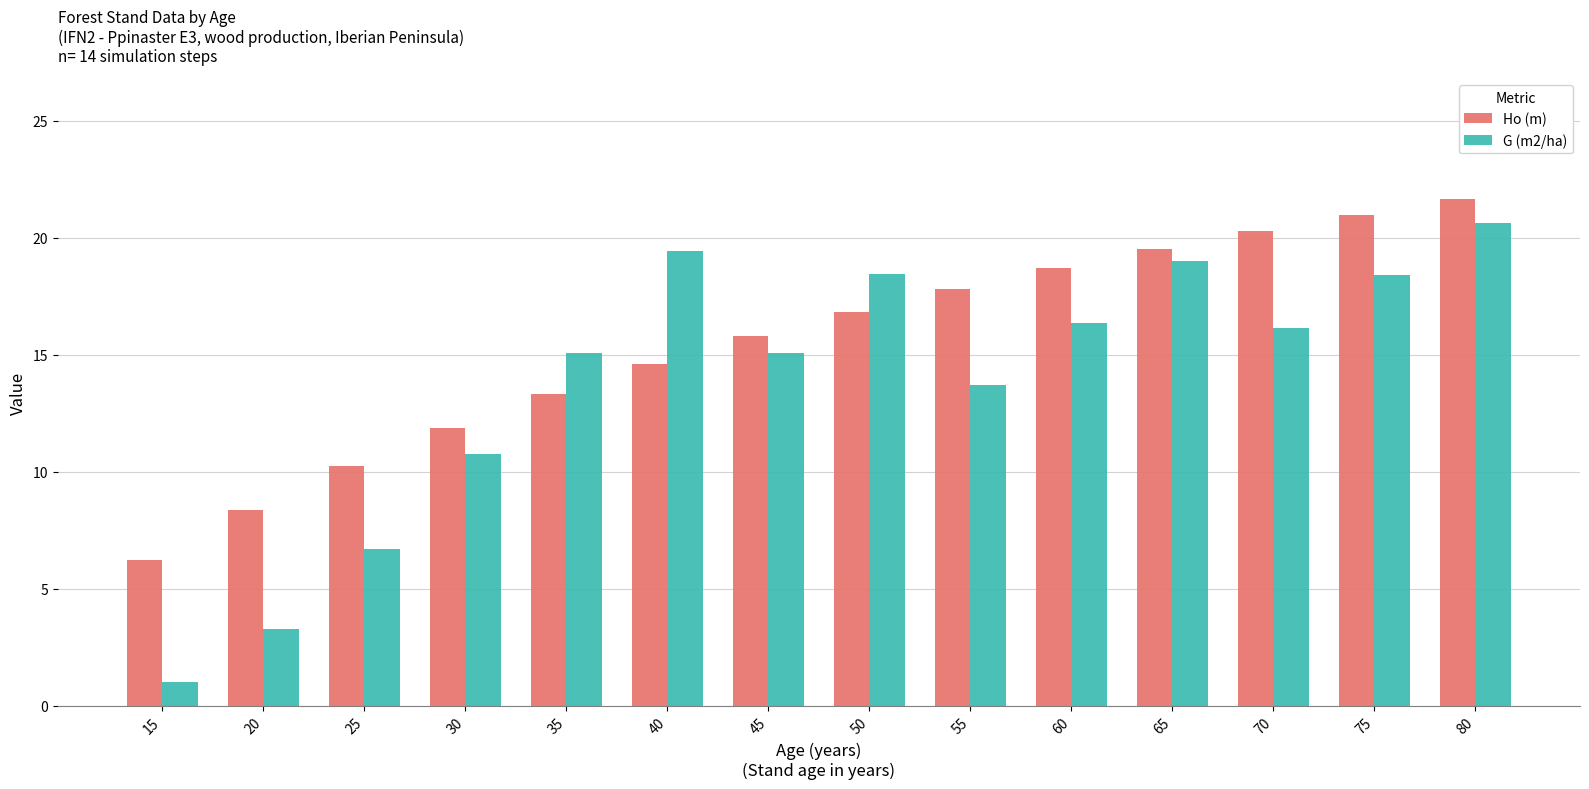

Which category has the lowest value across all series?

15